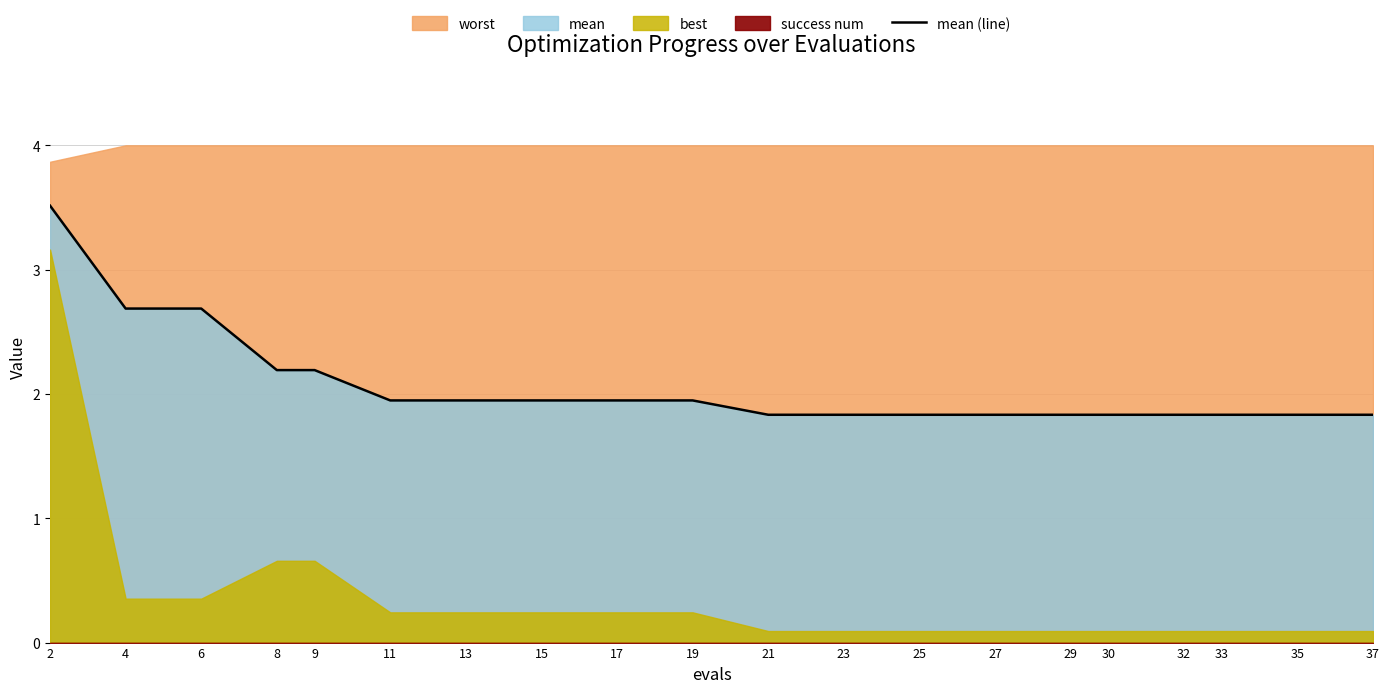

What value does the data have at 32?

1.8